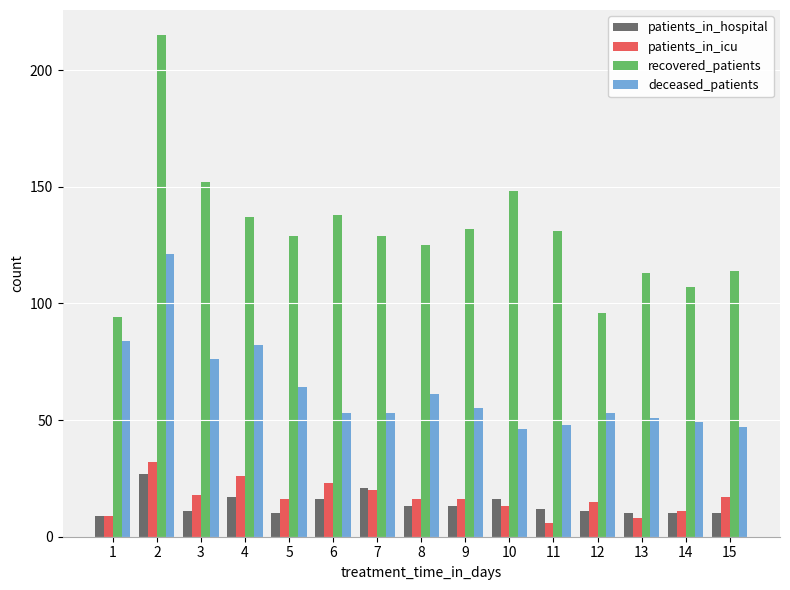

What are all the series names shown in the legend?

patients_in_hospital, patients_in_icu, recovered_patients, deceased_patients